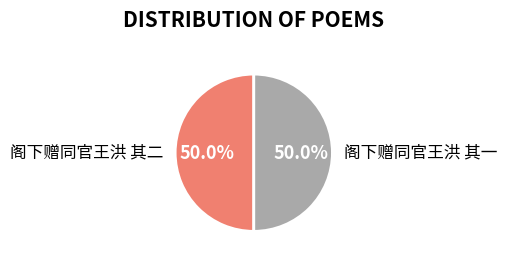

What is the ratio of the value at 阁下赠同官王洪 其二 to the value at 阁下赠同官王洪 其一?

1.0